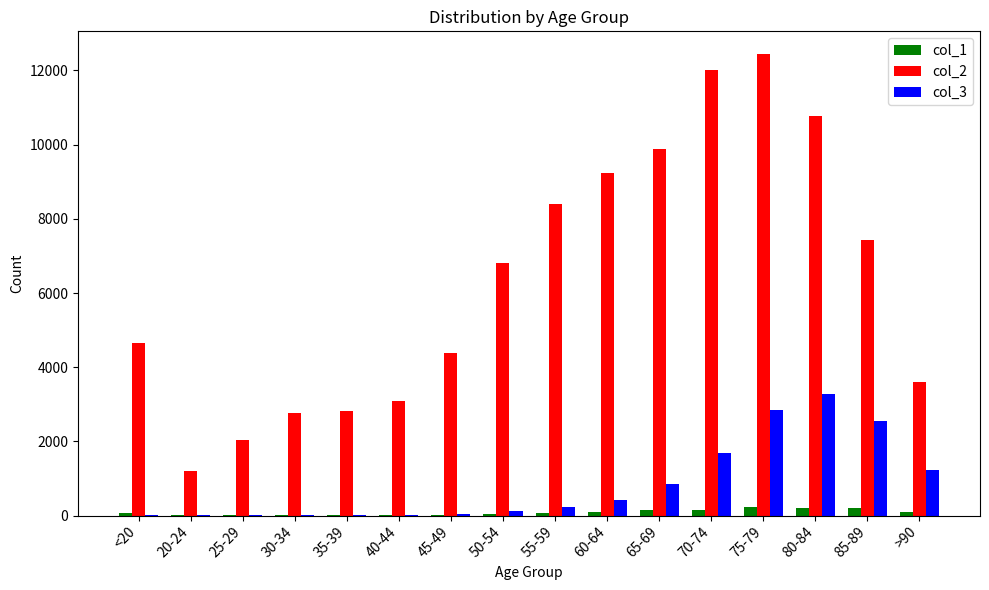

Which series has the largest total across all categories?

col_2